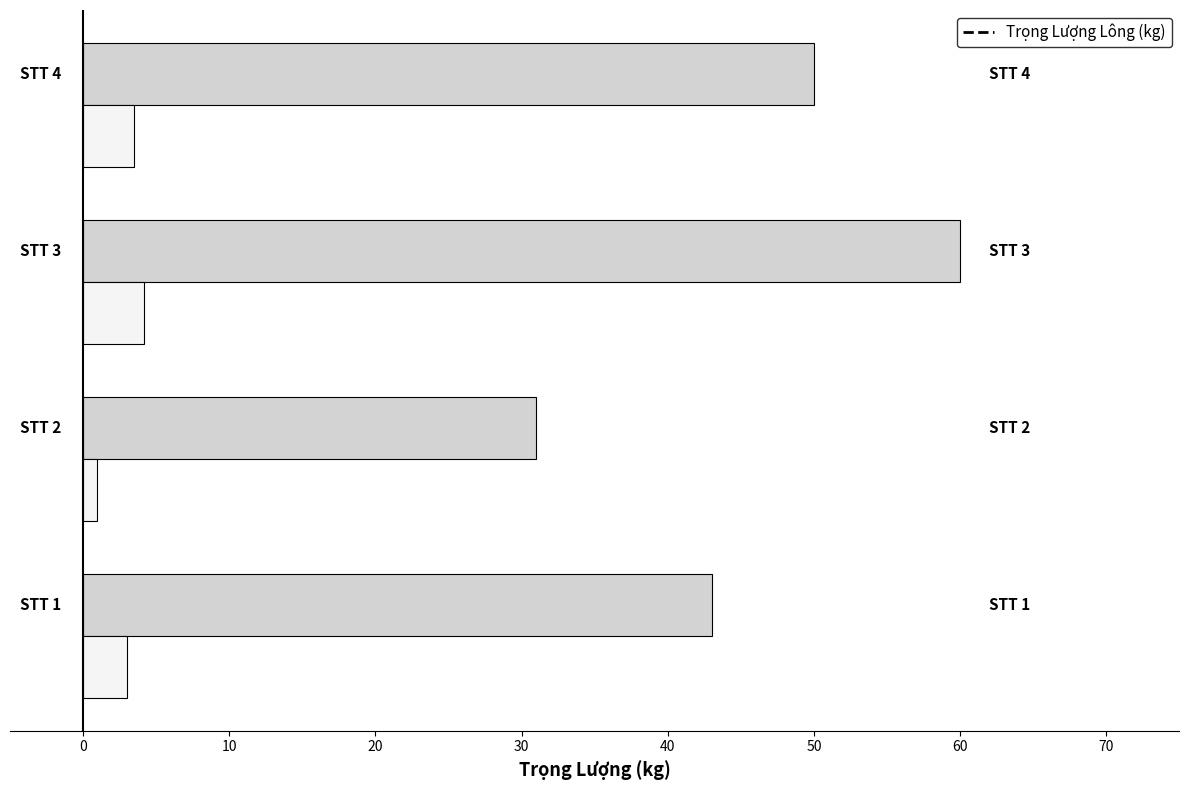

What is the maximum value shown in the chart?

60.0